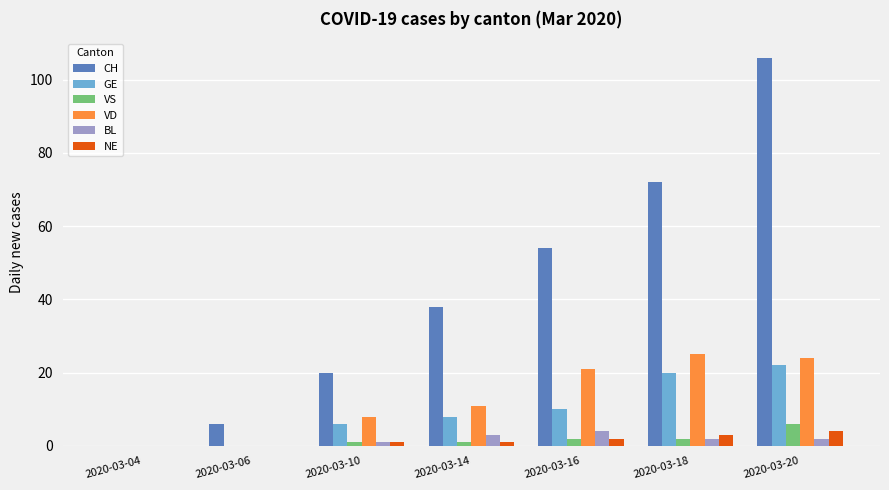

Is it true that BL equals 0 at 2020-03-04?

True